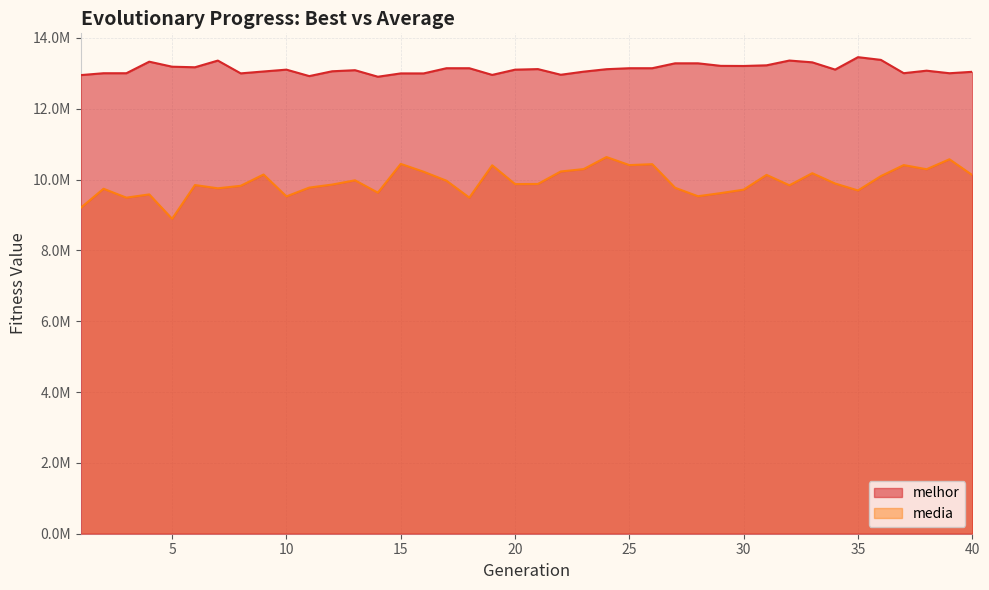

What is the sum of all melhor values?

524985685.0